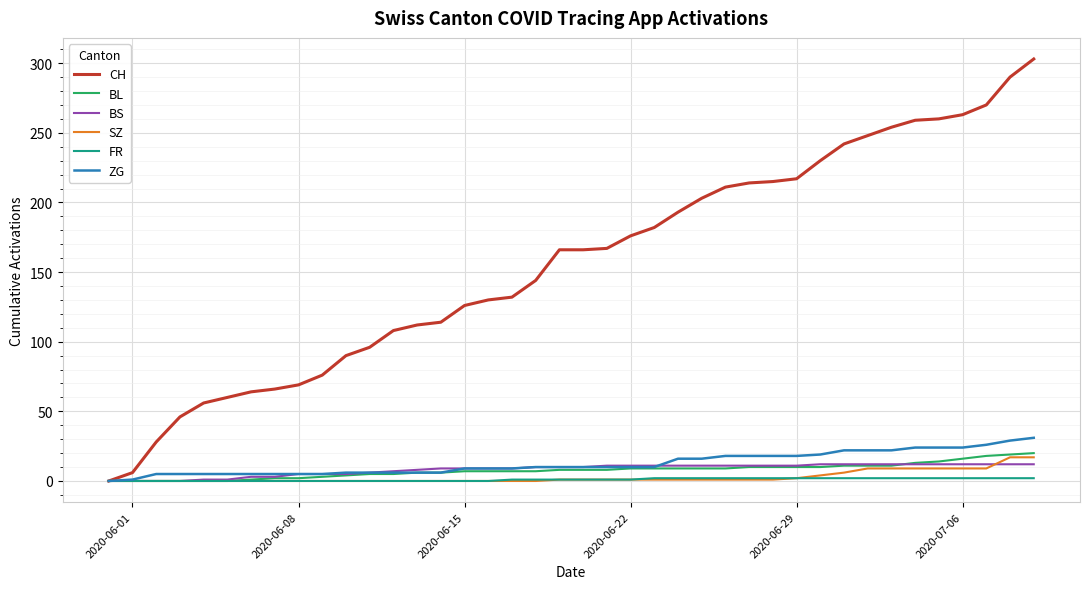

Which series has the largest total across all categories?

CH